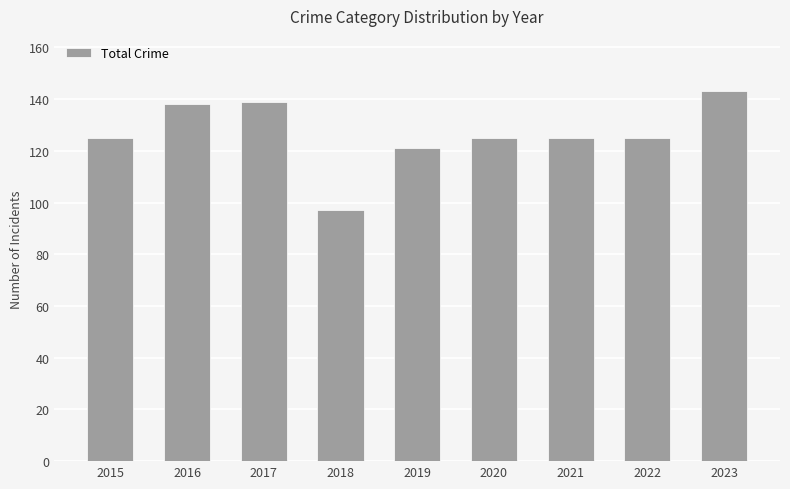

Which label corresponds to the smallest value in the chart?

2018